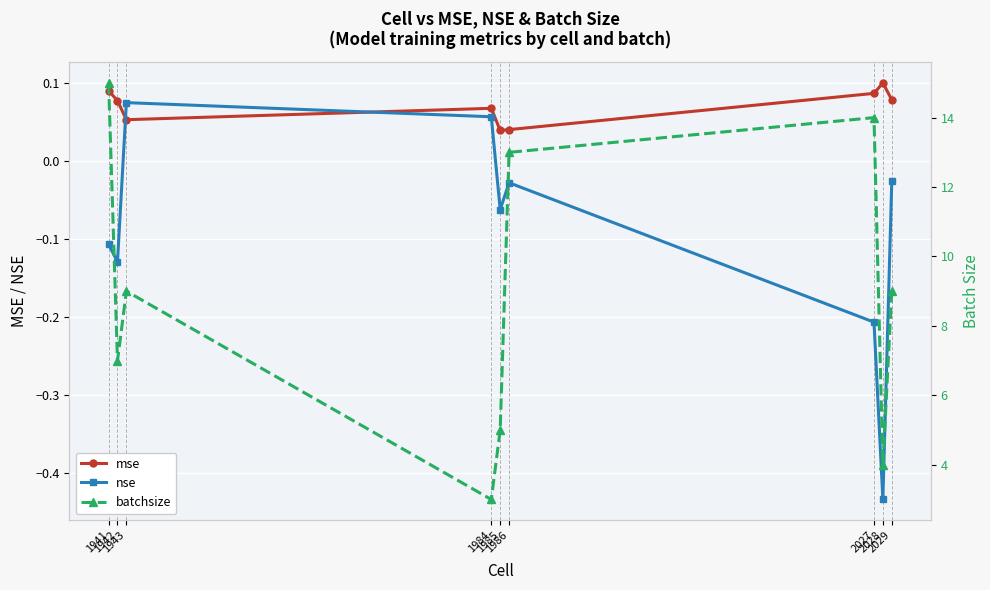

How many lines are shown in the chart?

3